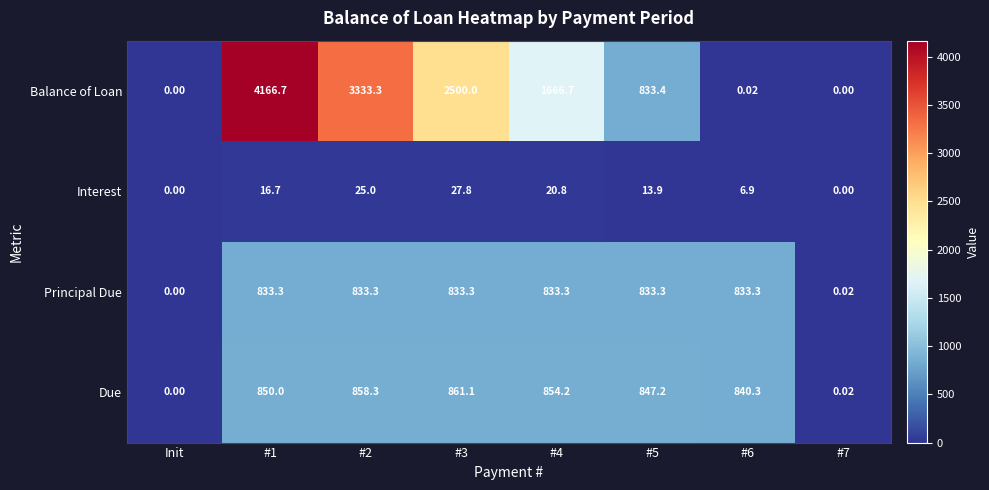

Between Init and #3, which series saw the biggest shift?

Balance of Loan